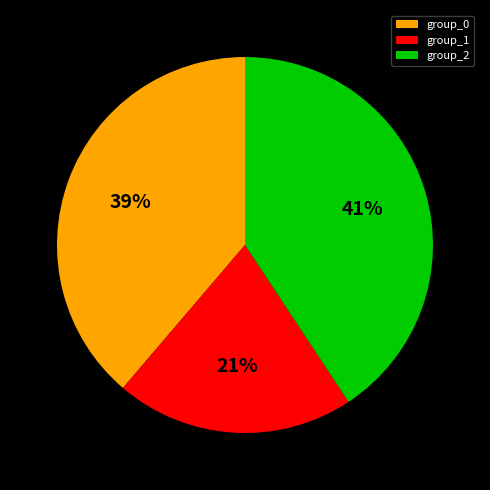

Is there any slice that represents more than half of the pie?

No